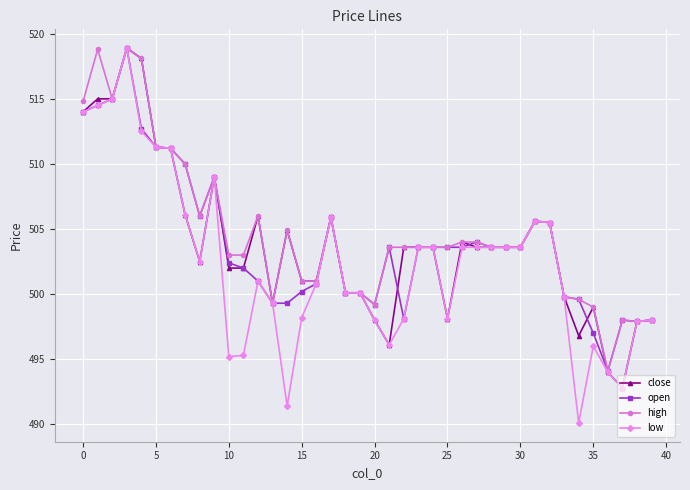

Which series has the widest spread of values?

low